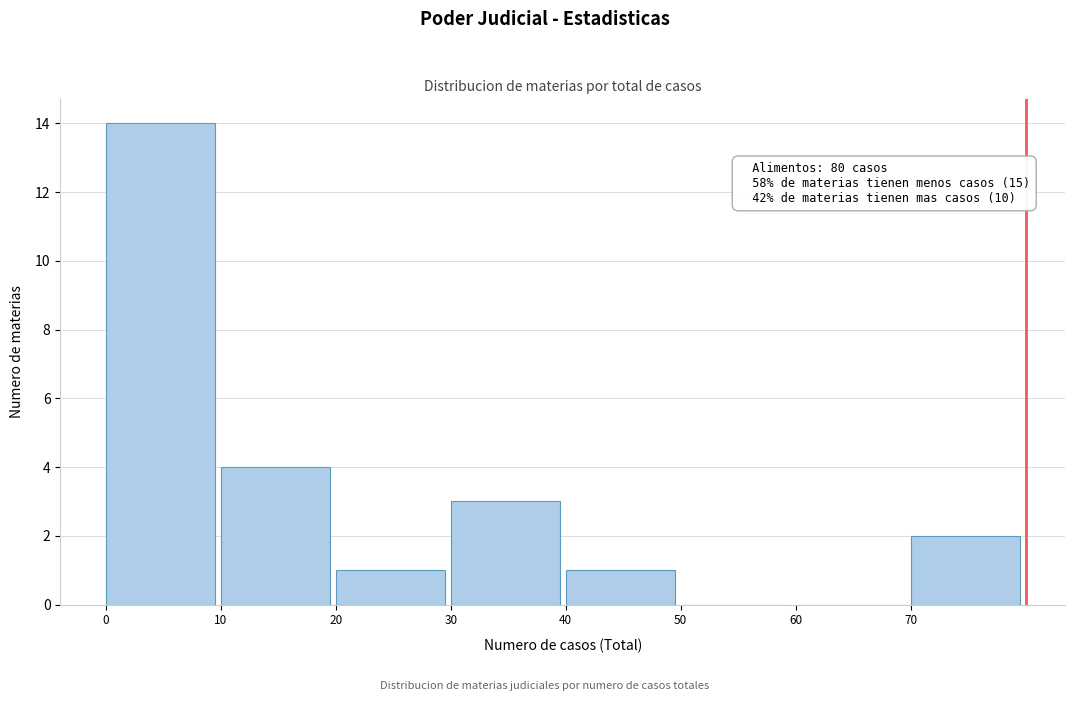

Over which range of the x-axis is the bar tallest?

0 to 10